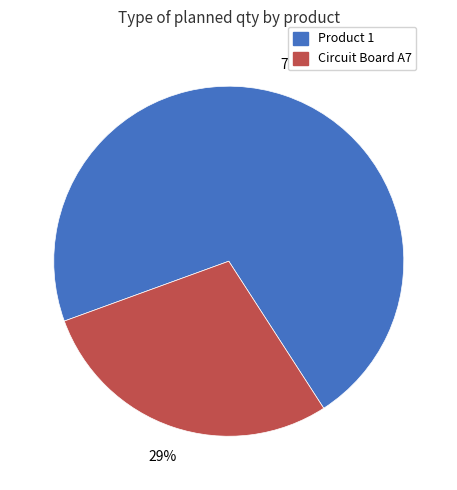

Does Circuit Board A7 account for over 50% of the chart?

No